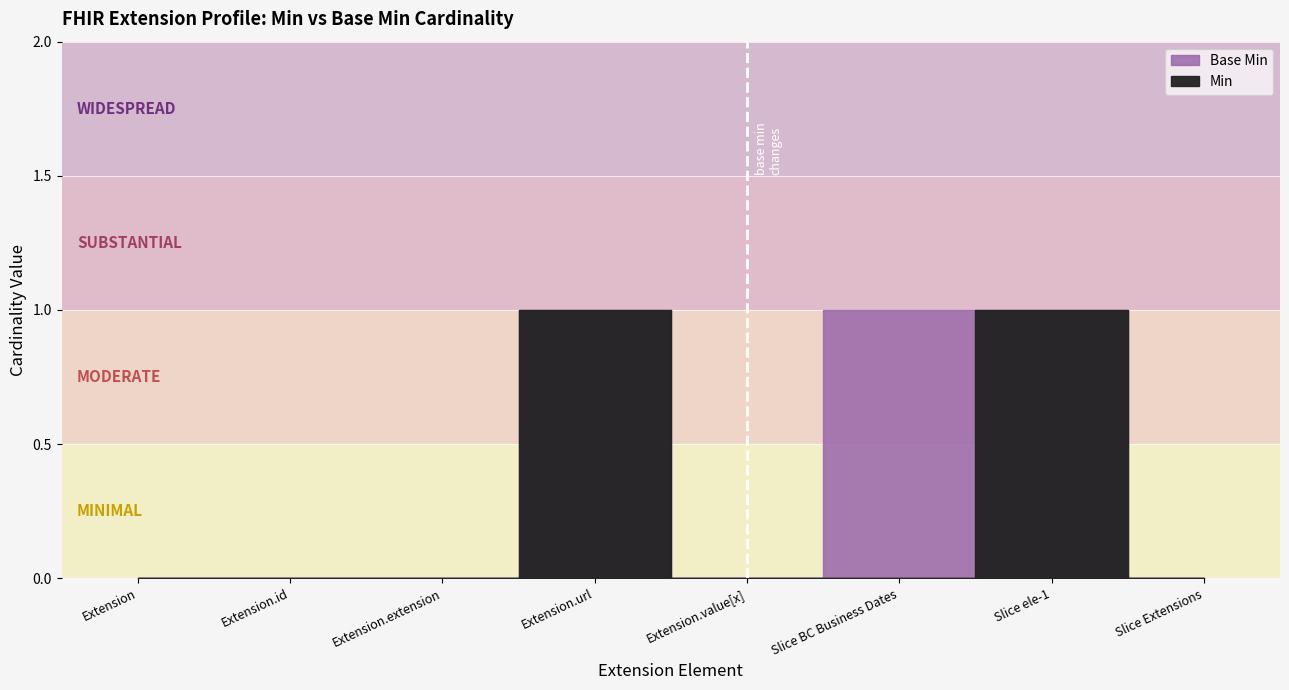

Which series has the widest spread of values?

Min